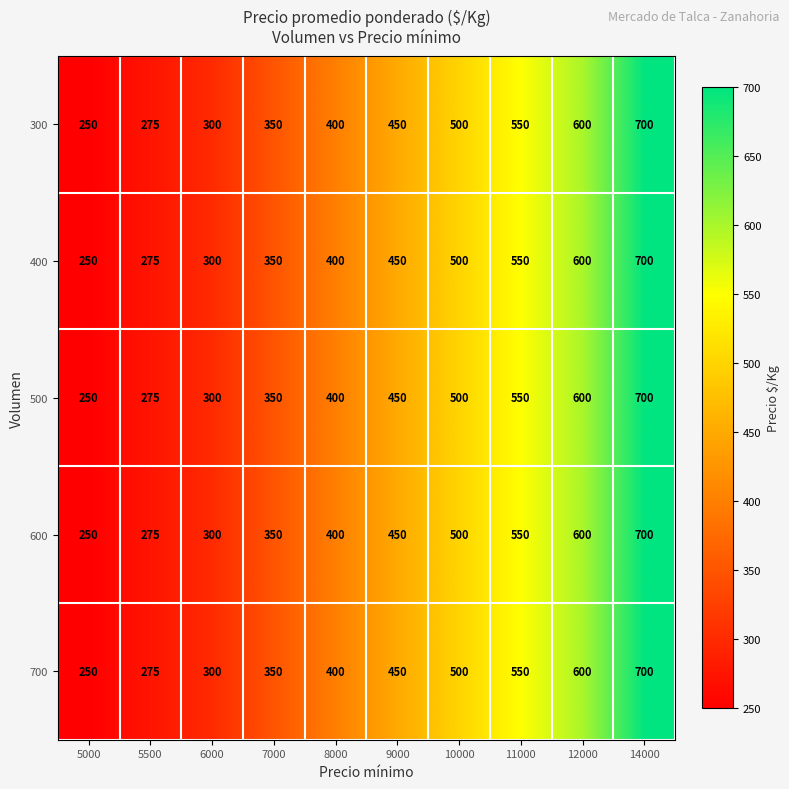

Rank the categories by 600 value from lowest to highest.

5000, 5500, 6000, 7000, 8000, 9000, 10000, 11000, 12000, 14000